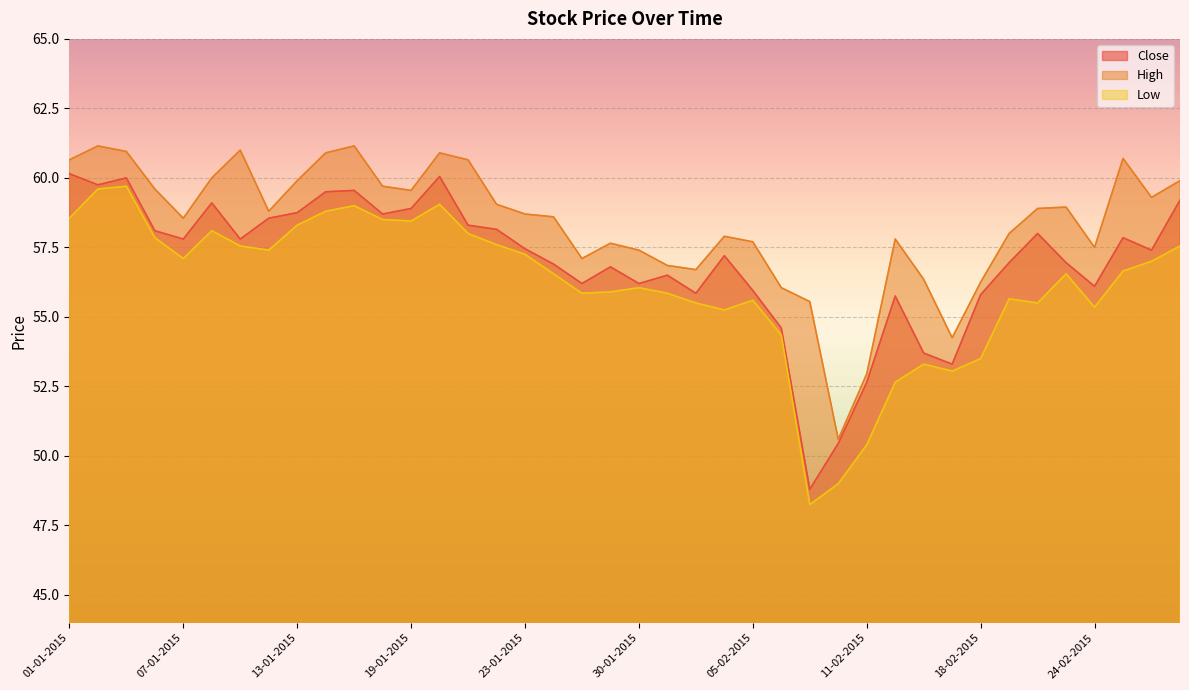

What is the value of the Low point at the 26th from the left?

54.4